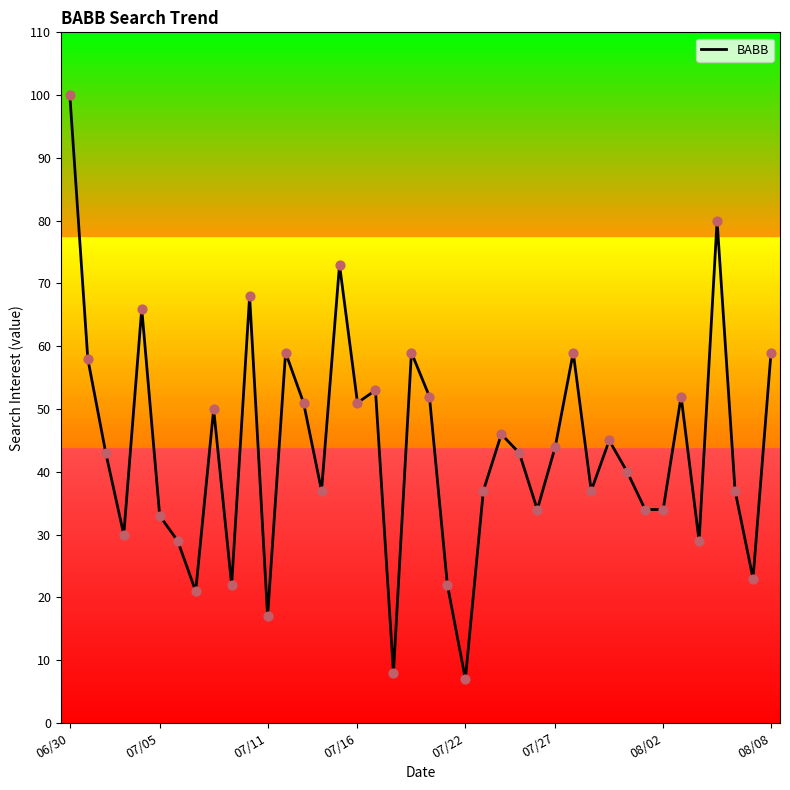

What is the smallest value displayed?

7